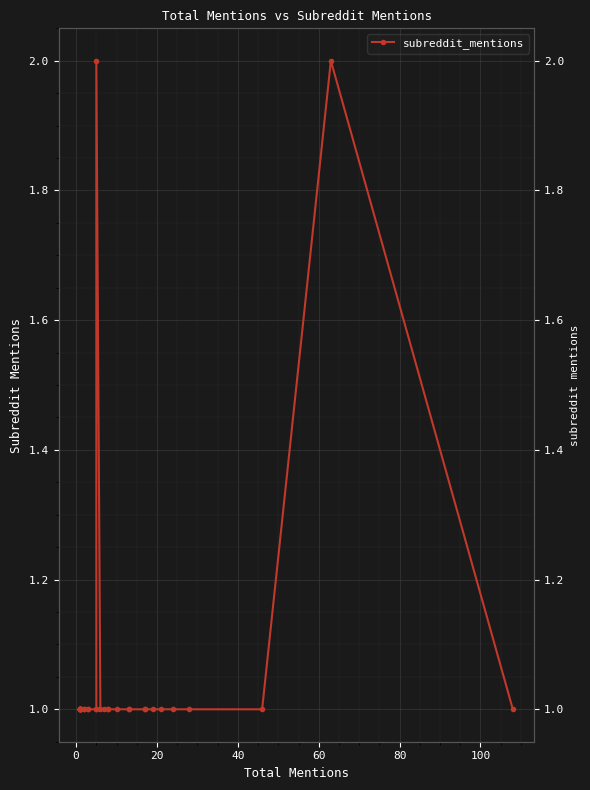

What is the sum of all values?

39